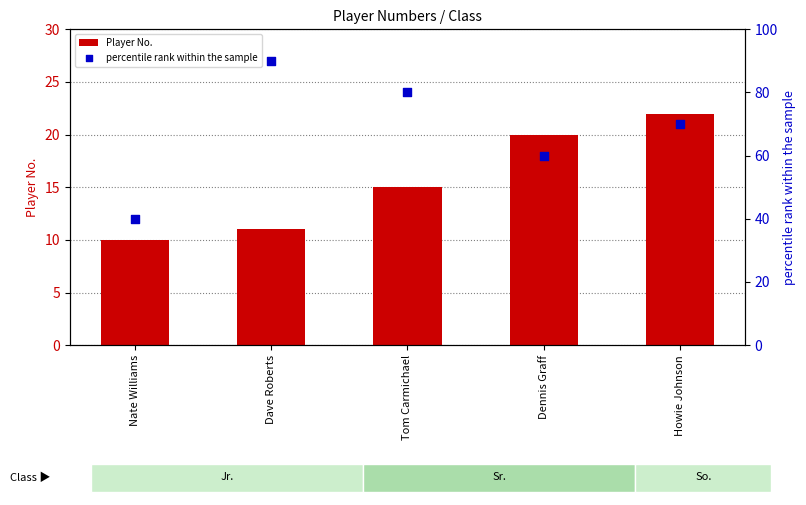

At which category is the sum across all series the highest?

Dave Roberts